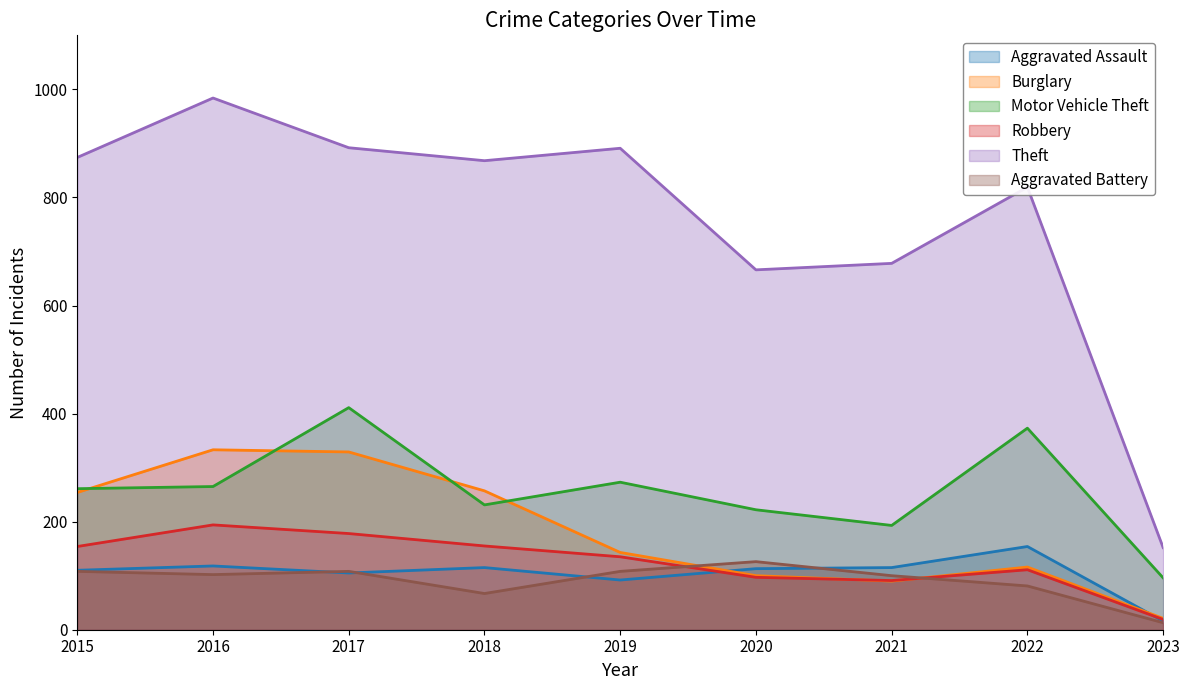

What is the difference between the maximum and minimum values in the Aggravated Battery series?

113